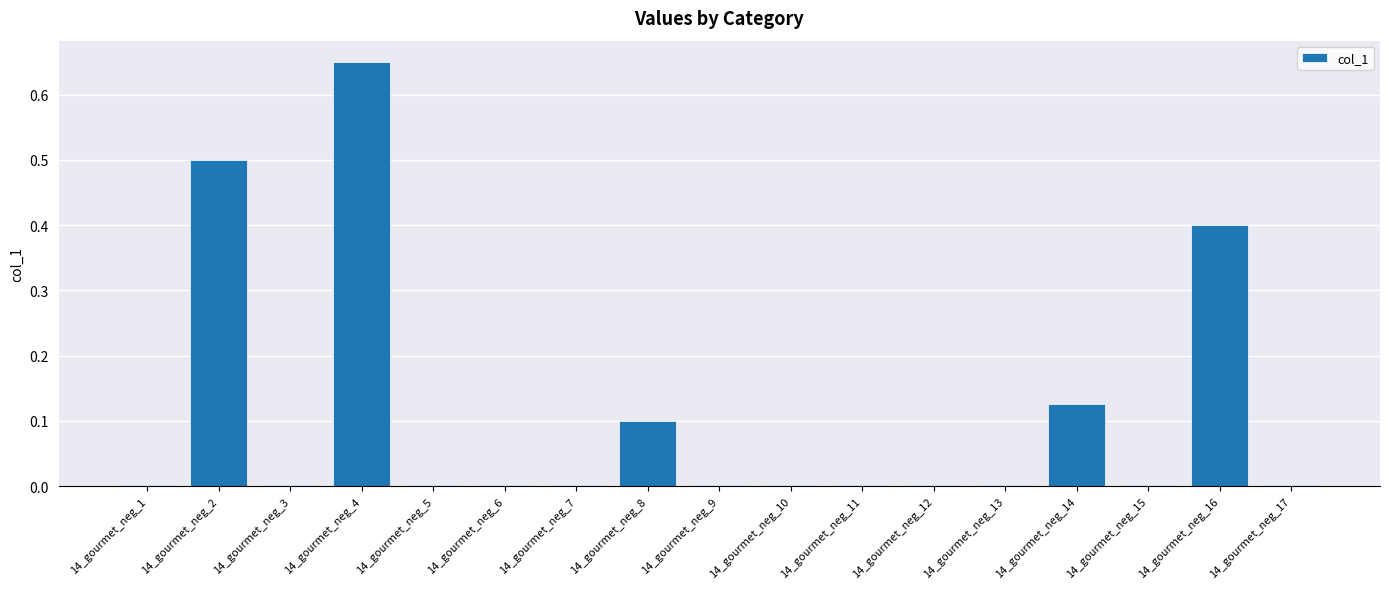

What is the sum of all values?

1.8